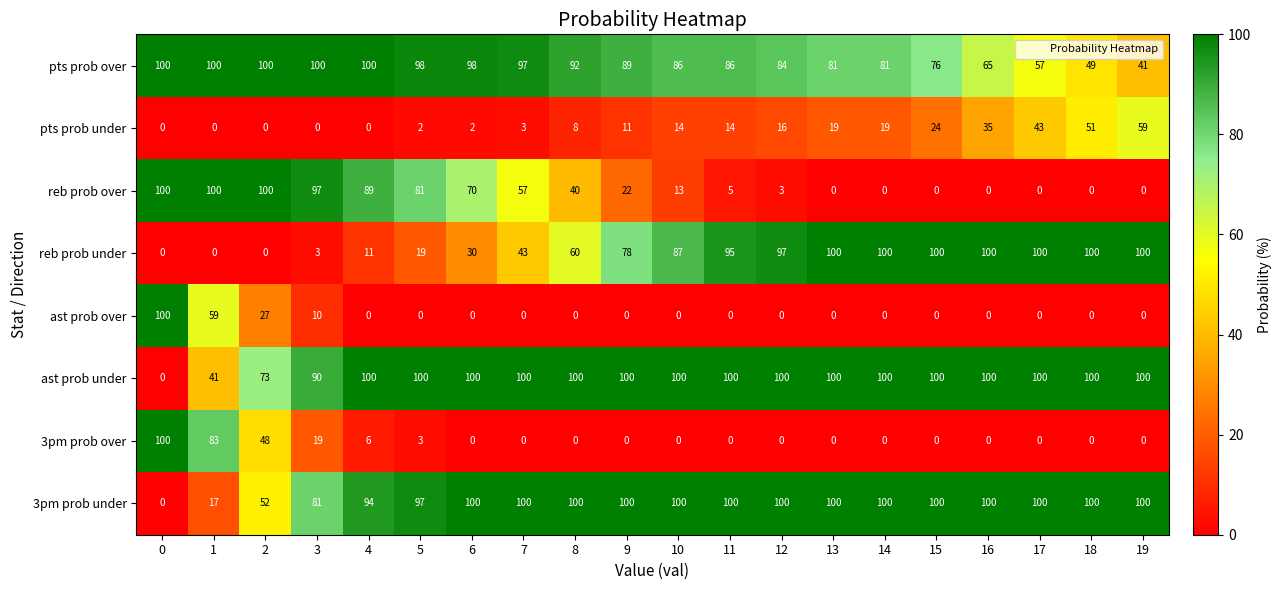

Which series has the largest total across all categories?

ast prob under